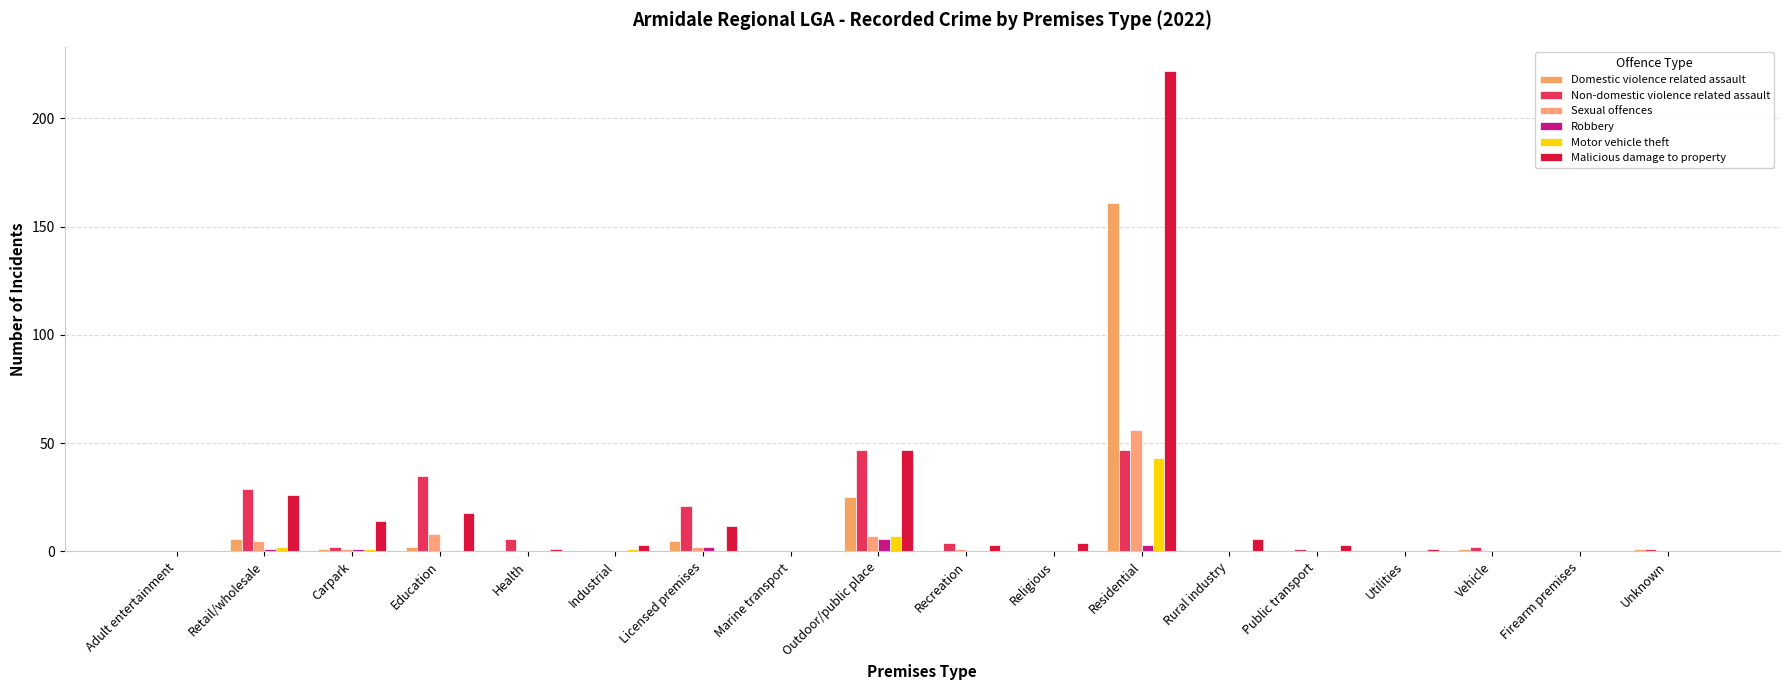

Between Firearm premises and Rural industry, which is larger?

Firearm premises